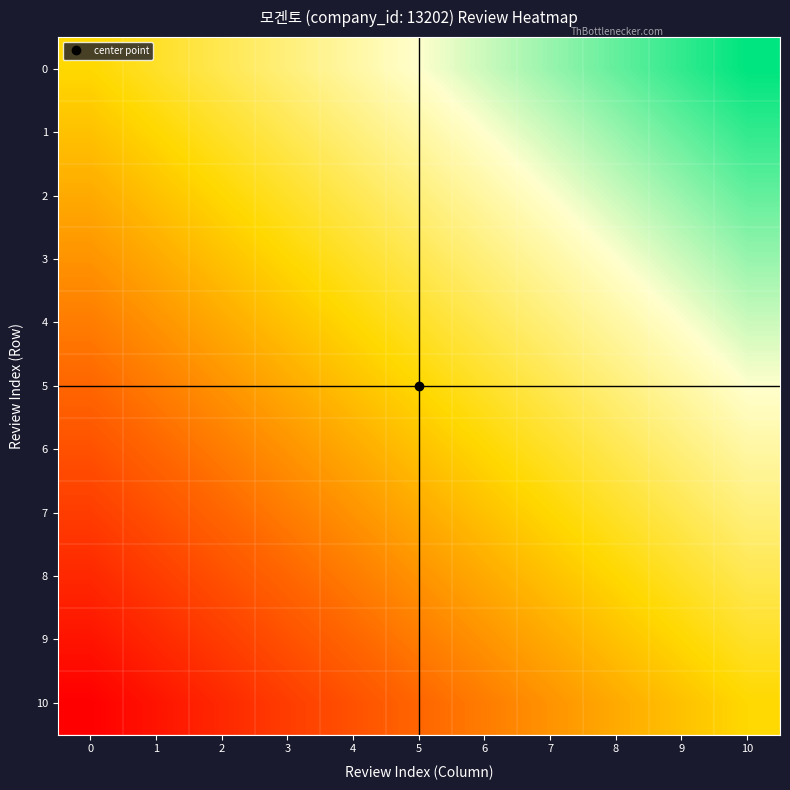

Reading right to left, extract all data points from this chart.

0: 10=1.0	9=0.9	8=0.8	7=0.7	6=0.6	5=0.5	4=0.4	3=0.3	2=0.2	1=0.1	0=0.0
1: 10=0.9	9=0.8	8=0.7	7=0.6	6=0.5	5=0.4	4=0.3	3=0.2	2=0.1	1=0.0	0=-0.1
2: 10=0.8	9=0.7	8=0.6	7=0.5	6=0.4	5=0.3	4=0.2	3=0.1	2=0.0	1=-0.1	0=-0.2
3: 10=0.7	9=0.6	8=0.5	7=0.4	6=0.3	5=0.2	4=0.1	3=0.0	2=-0.1	1=-0.2	0=-0.3
4: 10=0.6	9=0.5	8=0.4	7=0.3	6=0.2	5=0.1	4=0.0	3=-0.1	2=-0.2	1=-0.3	0=-0.4
5: 10=0.5	9=0.4	8=0.3	7=0.2	6=0.1	5=0.0	4=-0.1	3=-0.2	2=-0.3	1=-0.4	0=-0.5
6: 10=0.4	9=0.3	8=0.2	7=0.1	6=0.0	5=-0.1	4=-0.2	3=-0.3	2=-0.4	1=-0.5	0=-0.6
7: 10=0.3	9=0.2	8=0.1	7=0.0	6=-0.1	5=-0.2	4=-0.3	3=-0.4	2=-0.5	1=-0.6	0=-0.7
8: 10=0.2	9=0.1	8=0.0	7=-0.1	6=-0.2	5=-0.3	4=-0.4	3=-0.5	2=-0.6	1=-0.7	0=-0.8
9: 10=0.1	9=0.0	8=-0.1	7=-0.2	6=-0.3	5=-0.4	4=-0.5	3=-0.6	2=-0.7	1=-0.8	0=-0.9
10: 10=0.0	9=-0.1	8=-0.2	7=-0.3	6=-0.4	5=-0.5	4=-0.6	3=-0.7	2=-0.8	1=-0.9	0=-1.0